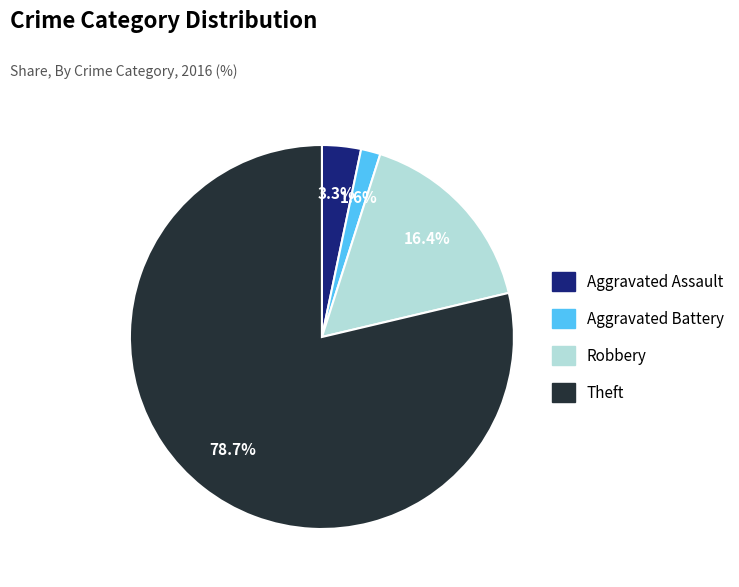

To the nearest percent, what percentage of the pie is Aggravated Assault?

3%